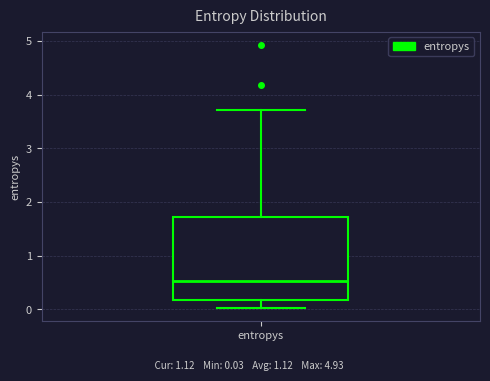

Where does the median line of the box for entropys sit on the y-axis? The values are not printed on the chart, so give them approximately, as read against the axis.

0.5